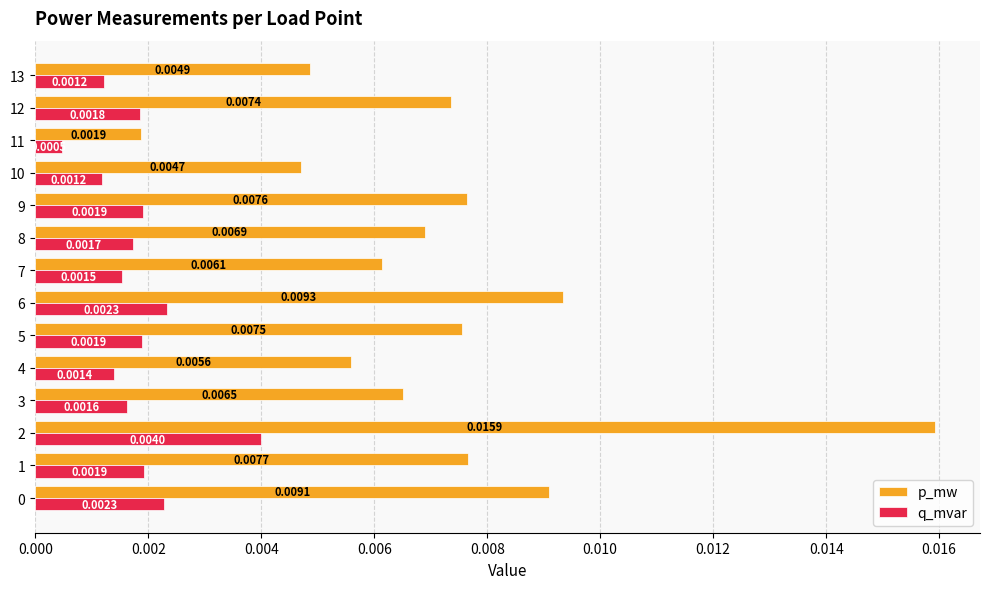

Rank the series by their maximum value, from highest to lowest.

p_mw, q_mvar